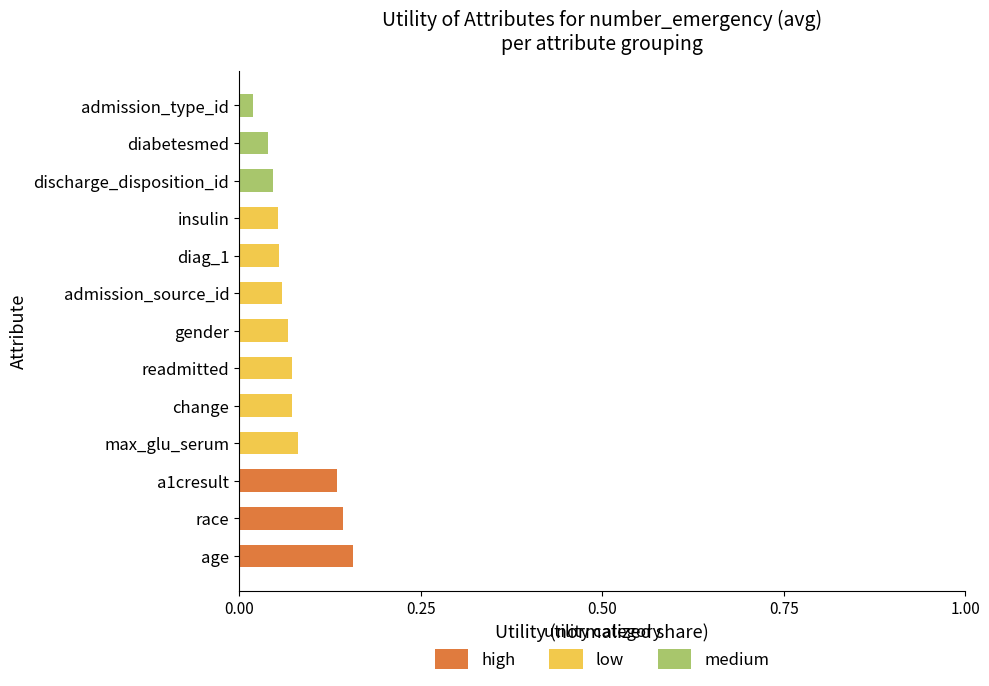

True or false: high has a value of 0.1 at readmitted.

False